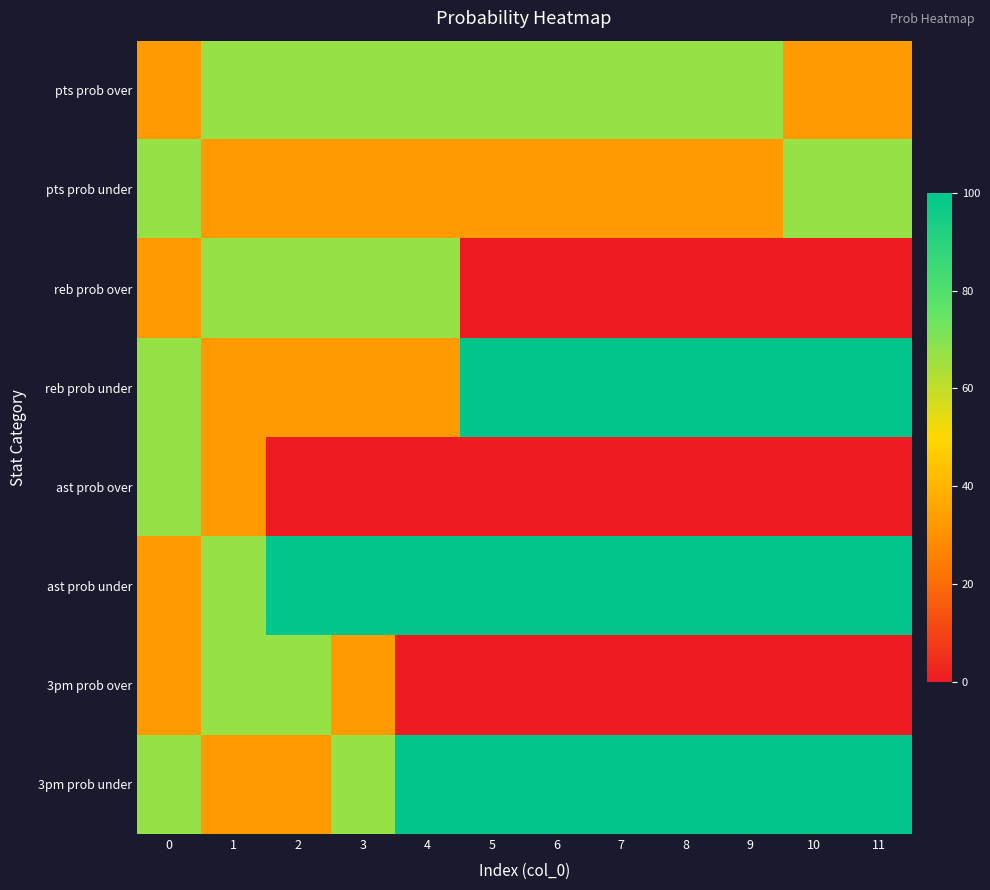

How many series are shown in this chart?

8